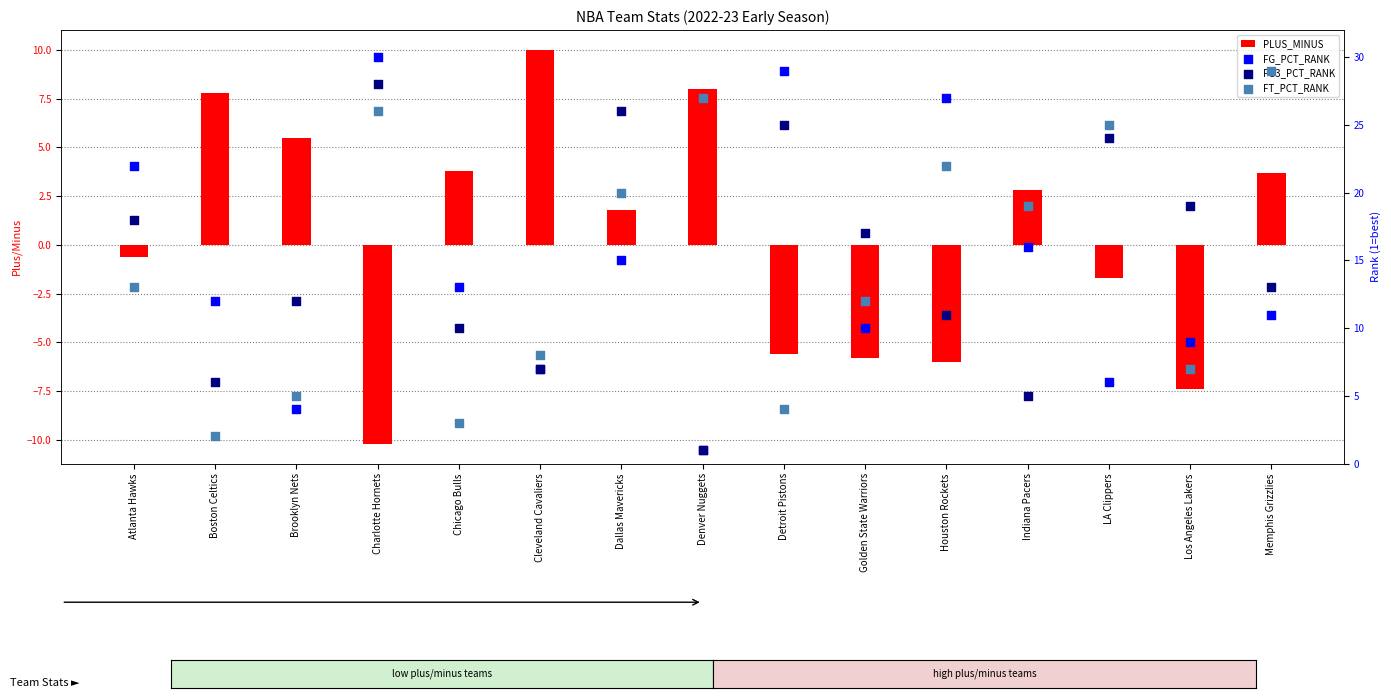

Which series has the largest total across all categories?

FG3_PCT_RANK